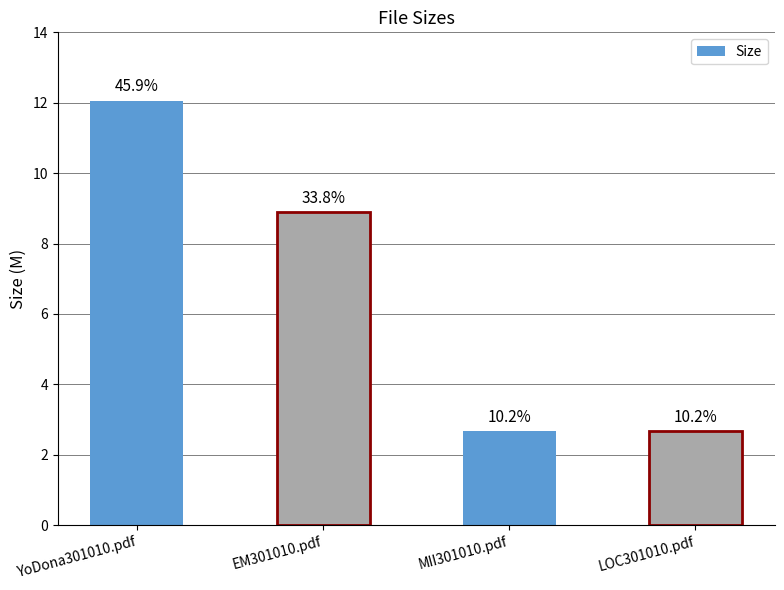

Are the bars horizontal?

No